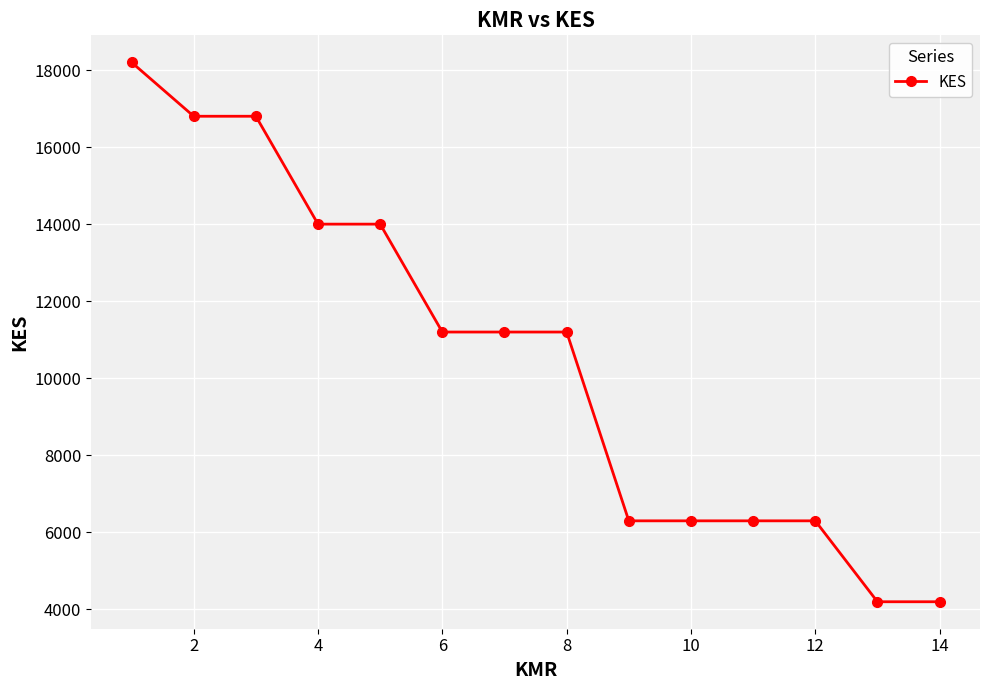

What is the average value?

10500